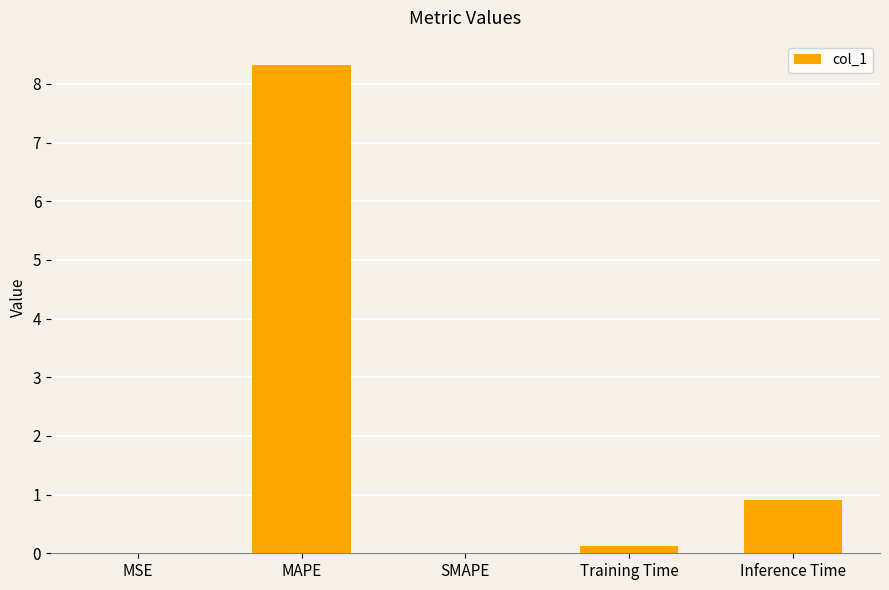

What is the sum of all values?

9.4